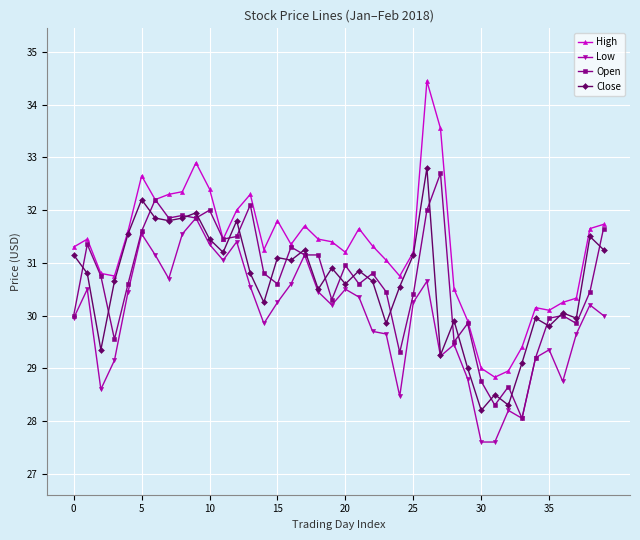

True or false: High and Low intersect in this chart.

False